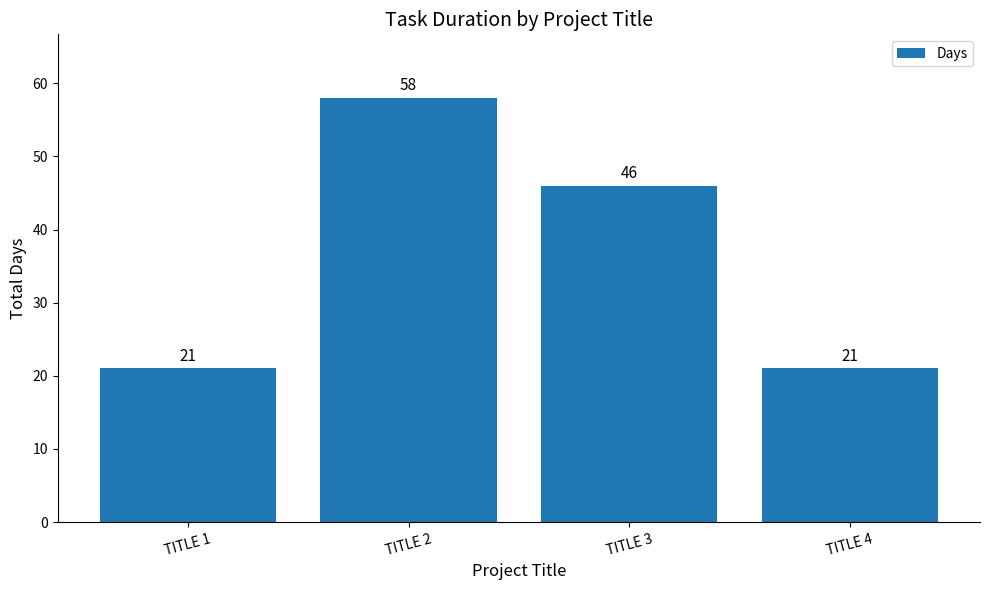

Reading left to right, extract all data points from this chart.

21	58	46	21